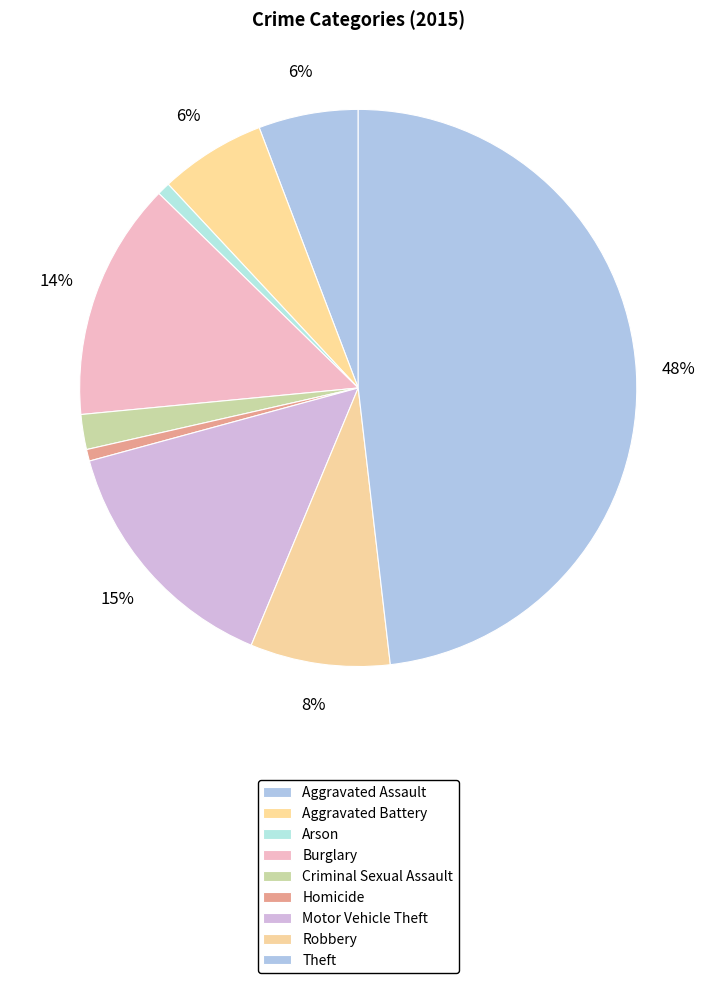

How many slices are in this pie chart?

9